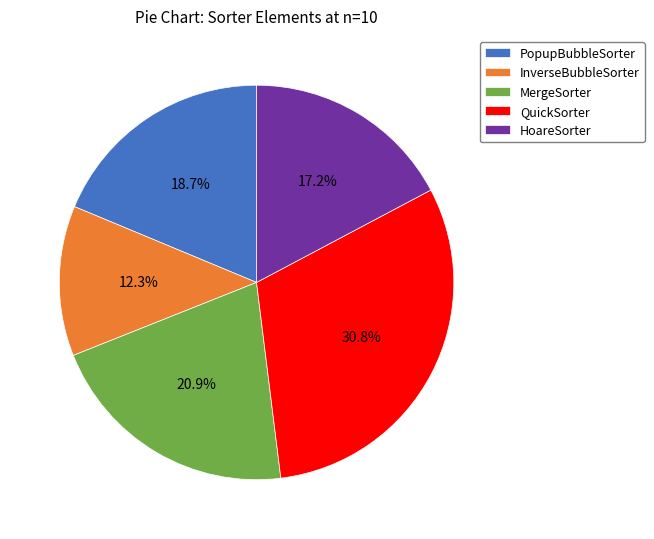

Combined, what portion of the pie is QuickSorter and PopupBubbleSorter?

49.5%